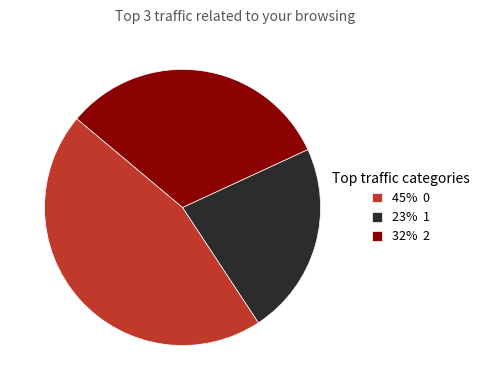

True or false: 23% 1 accounts for 23% of the total.

True